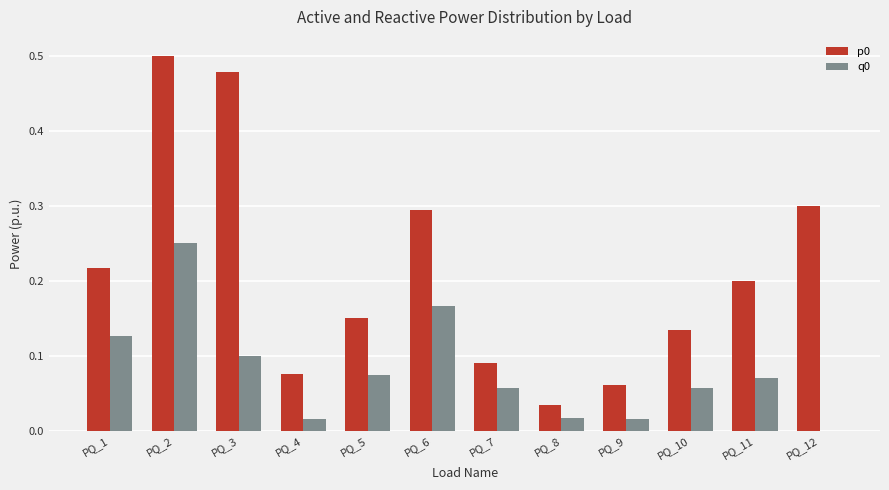

The q0 series shows 0.4 at PQ_2. True or false?

False